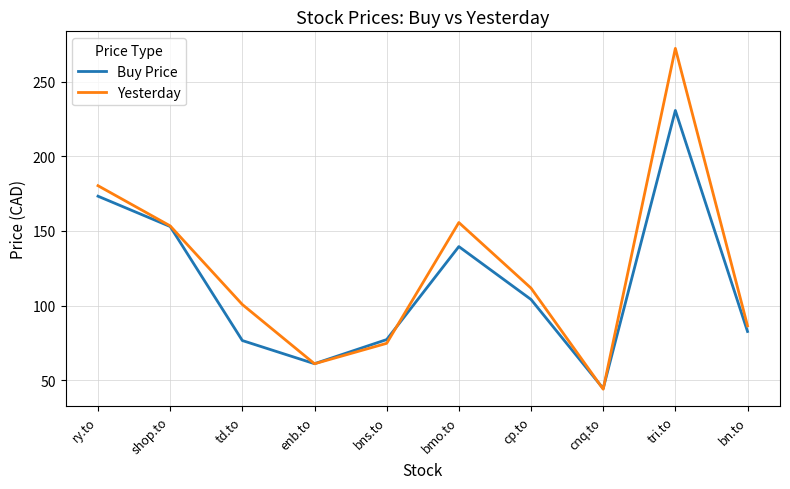

Where is Buy Price nearest to the value 137?

bmo.to